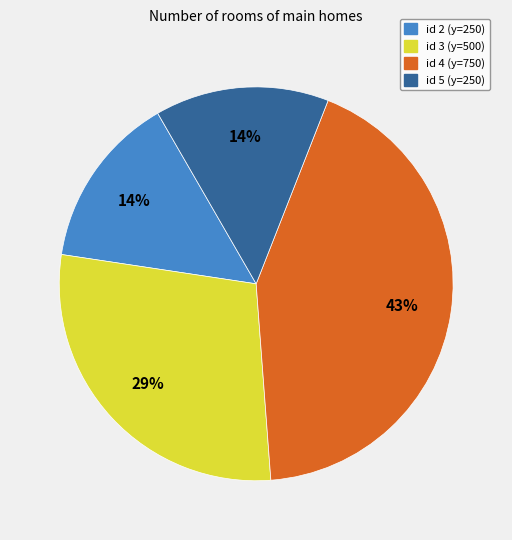

Is it true that id 4 (y=750) is 43% of the pie?

True